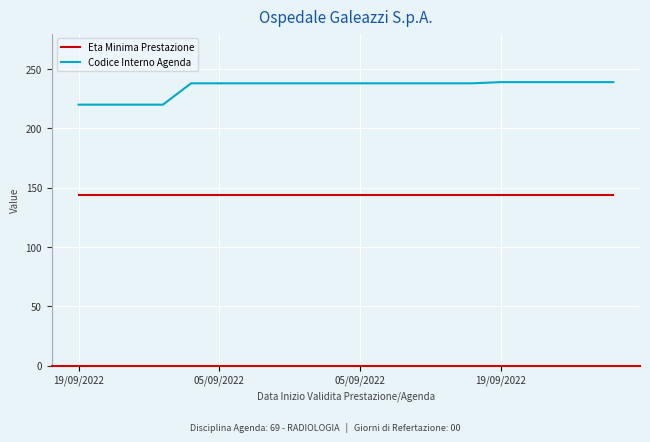

Which series has the largest total across all categories?

Codice Interno Agenda